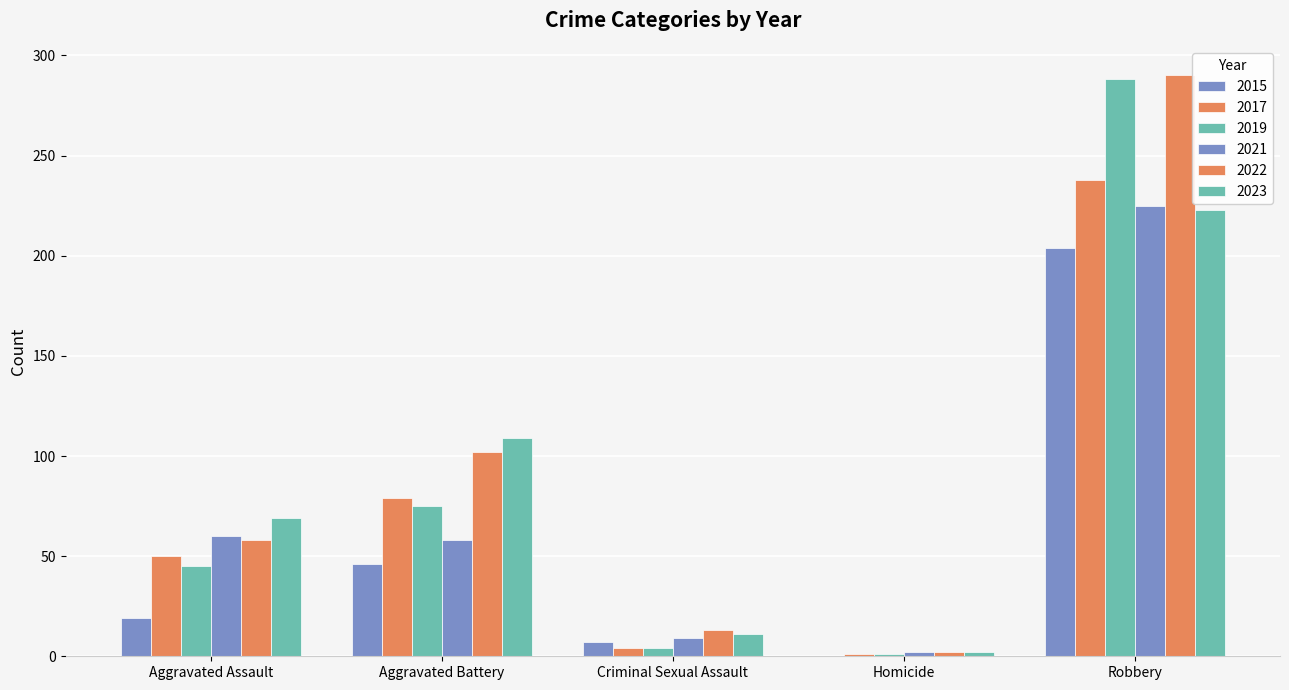

List the series in order of their peak value, highest first.

2022, 2019, 2017, 2021, 2023, 2015